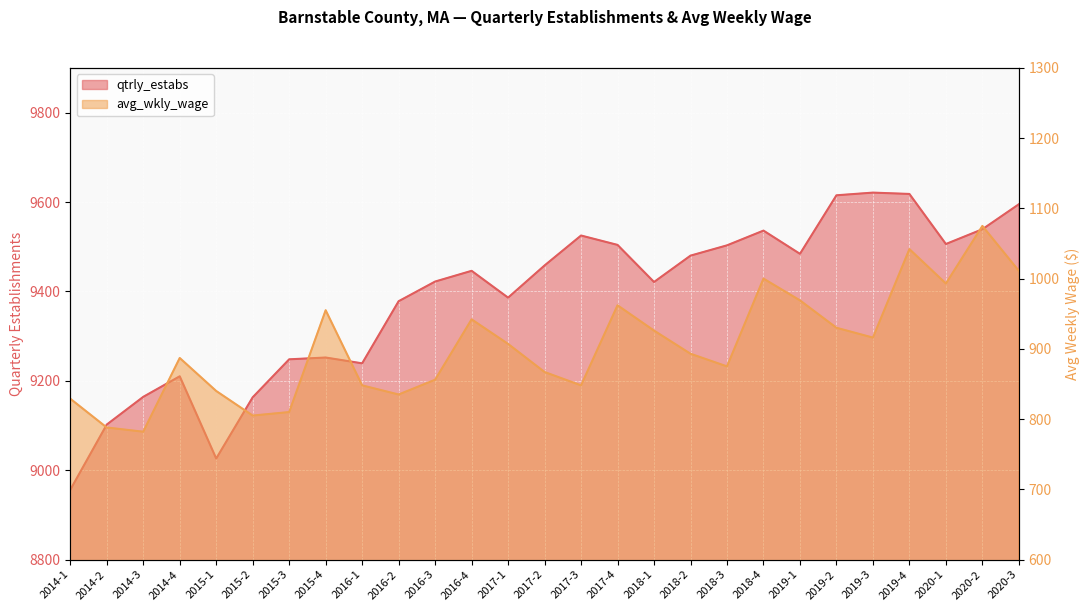

Where is the first local minimum for qtrly_estabs?

2015-1